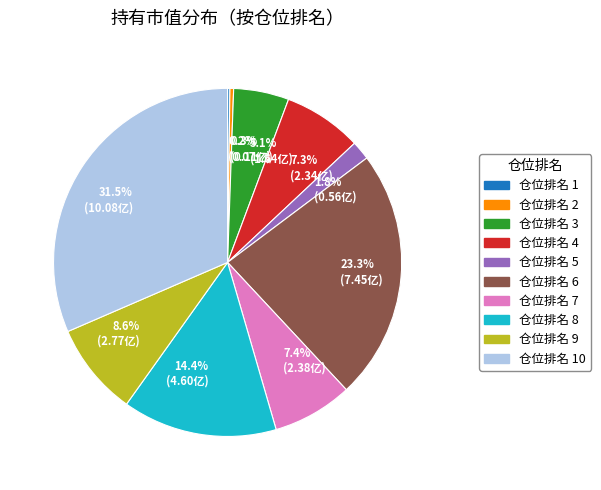

Which has a higher value, 0.3% (0.11亿) or 23.3% (7.45亿)?

23.3% (7.45亿)